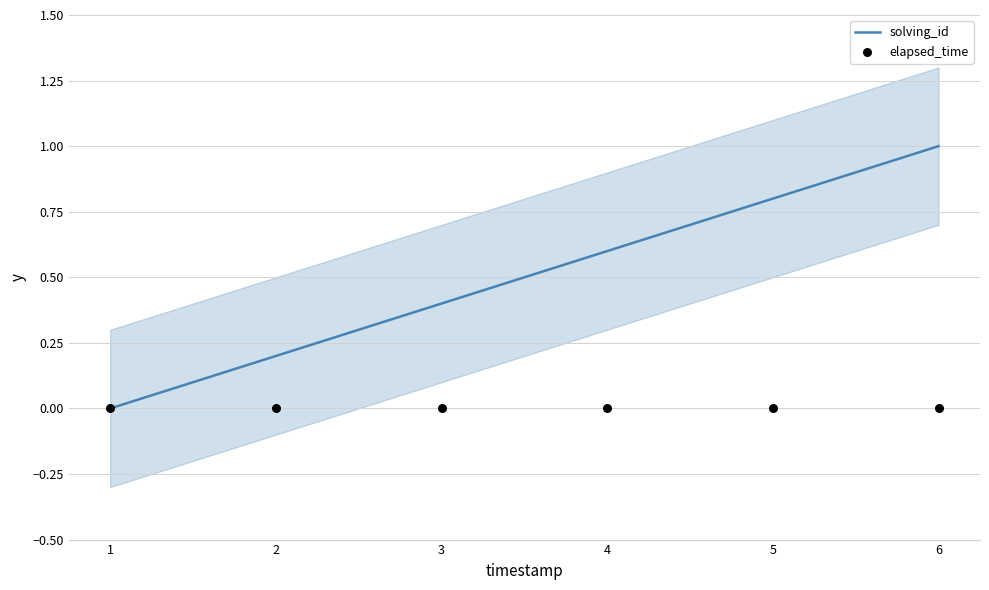

Which series reaches the maximum Y coordinate?

solving_id